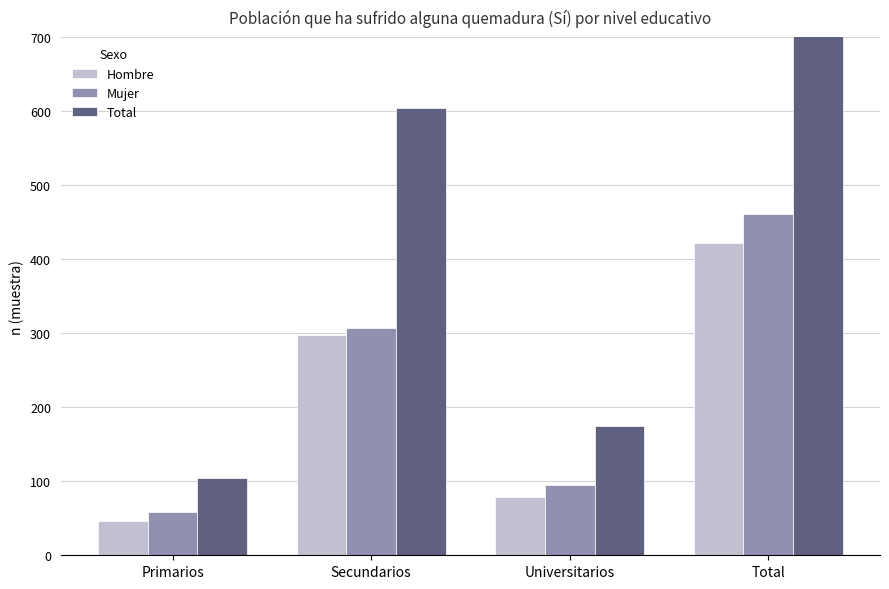

Rank the series by their maximum value, from lowest to highest.

Hombre, Mujer, Total